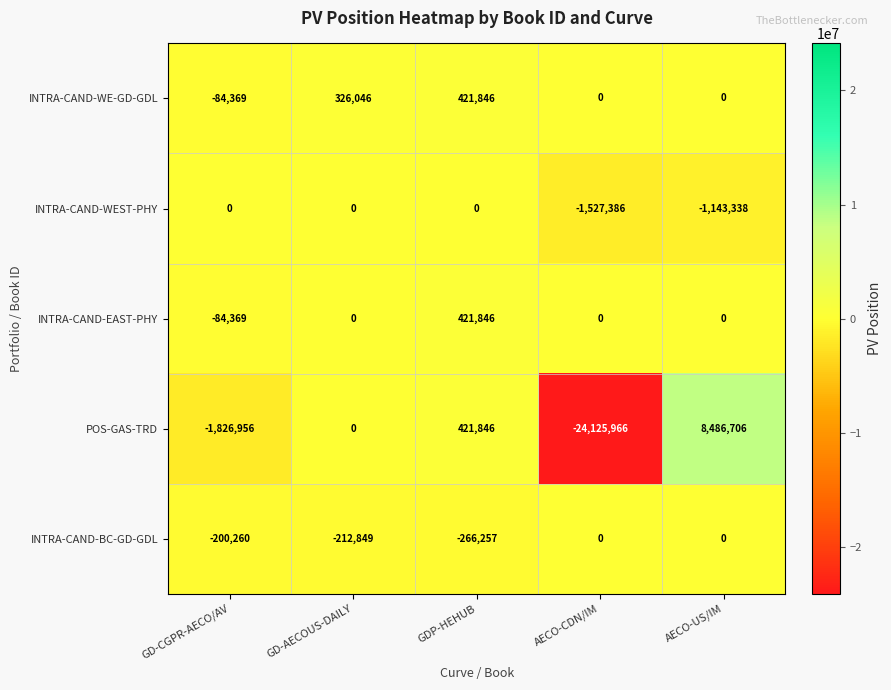

How many values in POS-GAS-TRD are below zero?

2